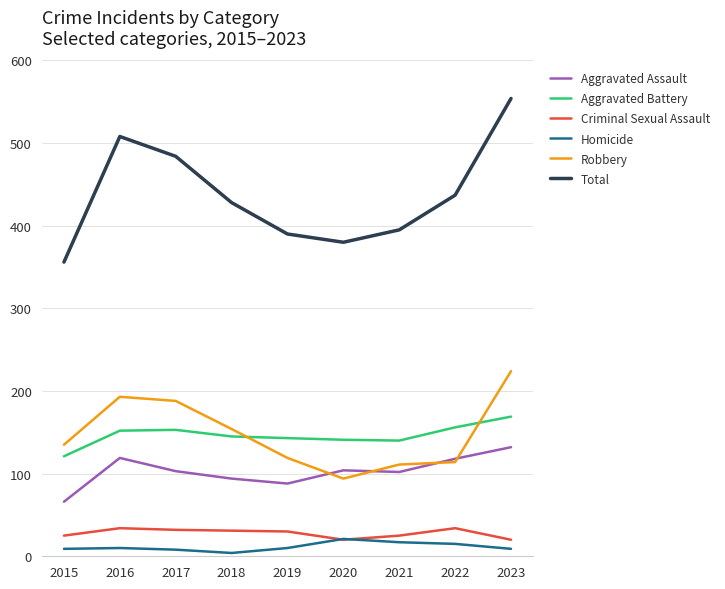

What is the total value across all series at 2020?

760